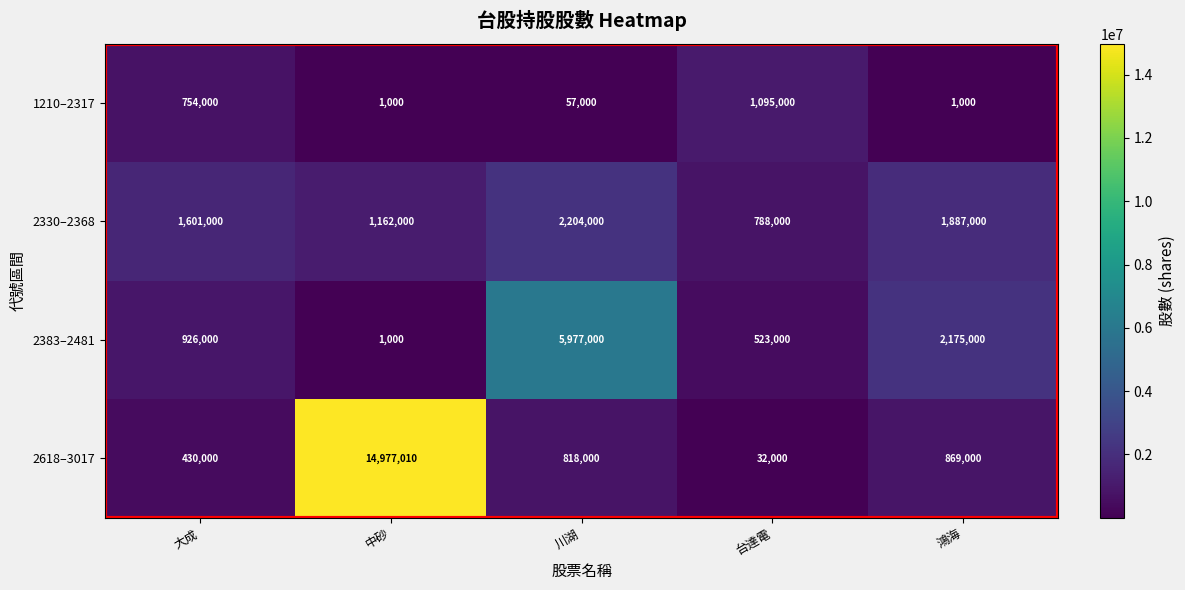

Where does the 1210–2317 series first go above 57000?

大成